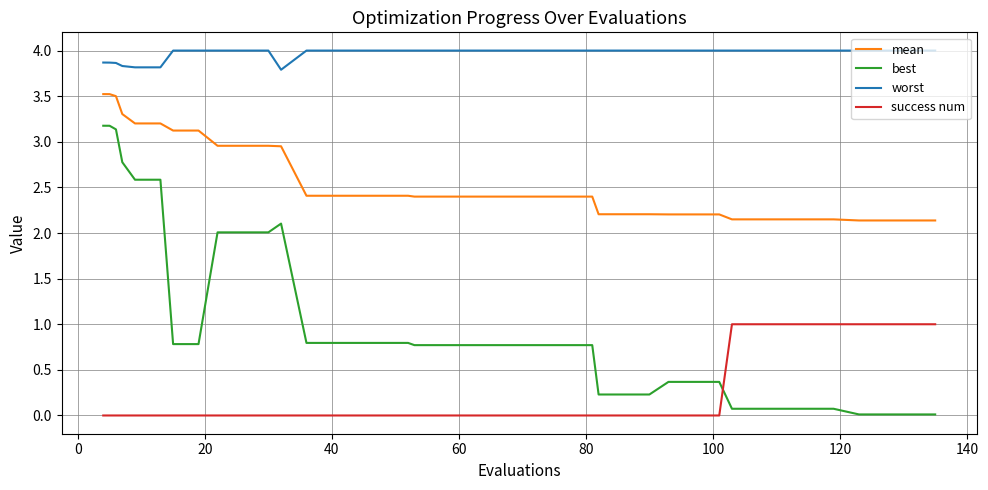

What is the highest value of the success num series?

1.0